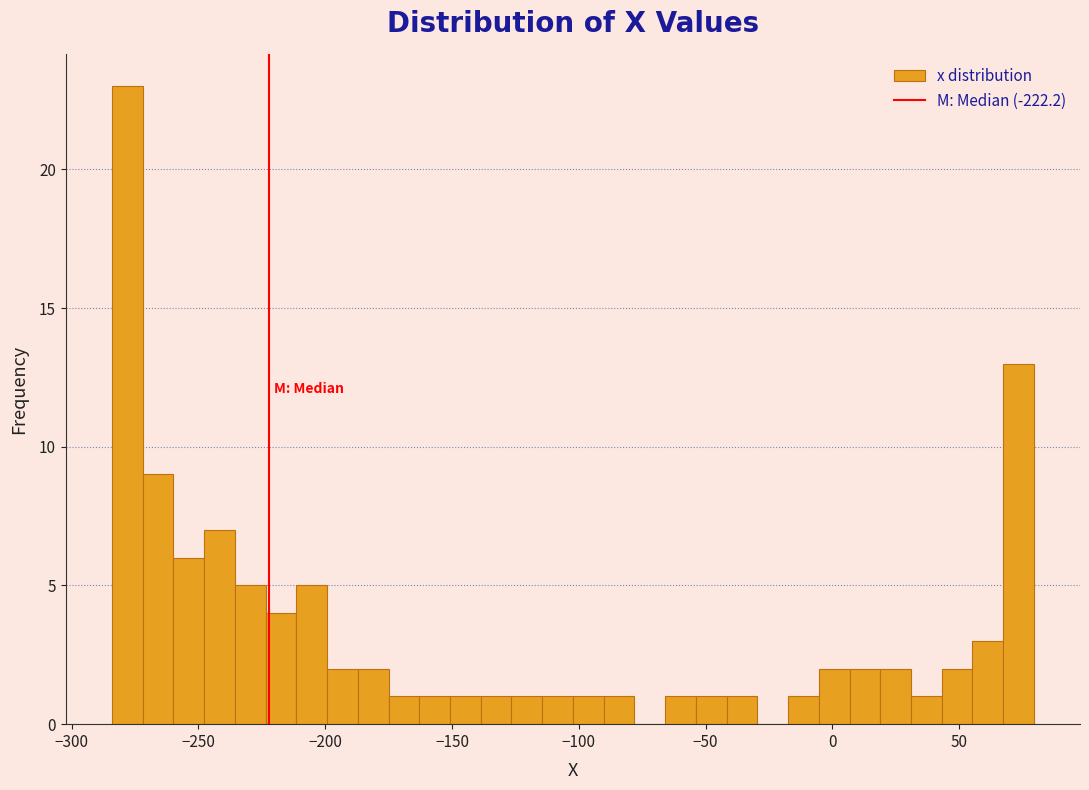

Around what value on the x-axis is the tallest bar? Give the approximate position of its centre, as read against the axis.

-280